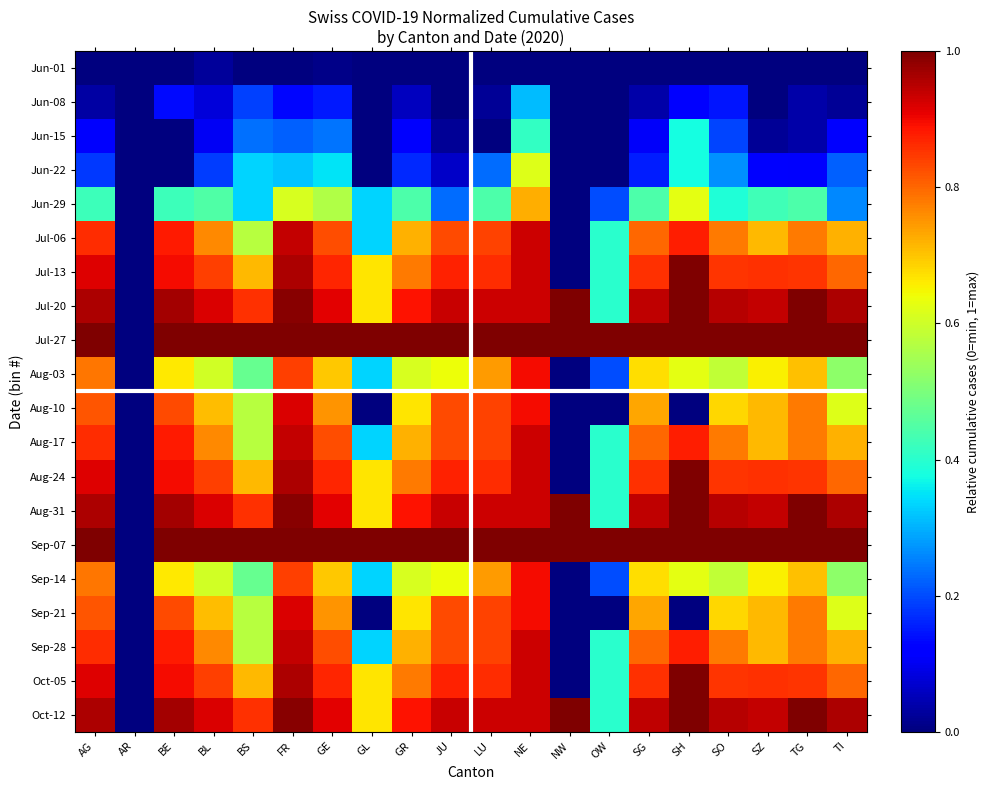

Which series changed the most between AR and BE?

Jul-27